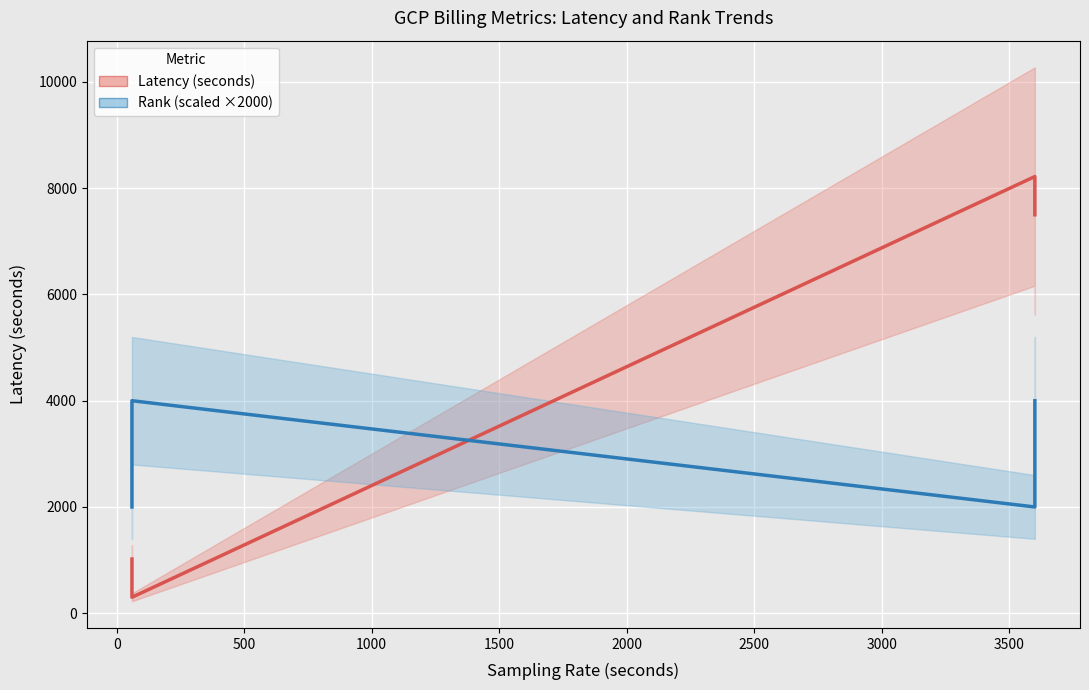

Which series has the widest spread of values?

Latency (seconds)